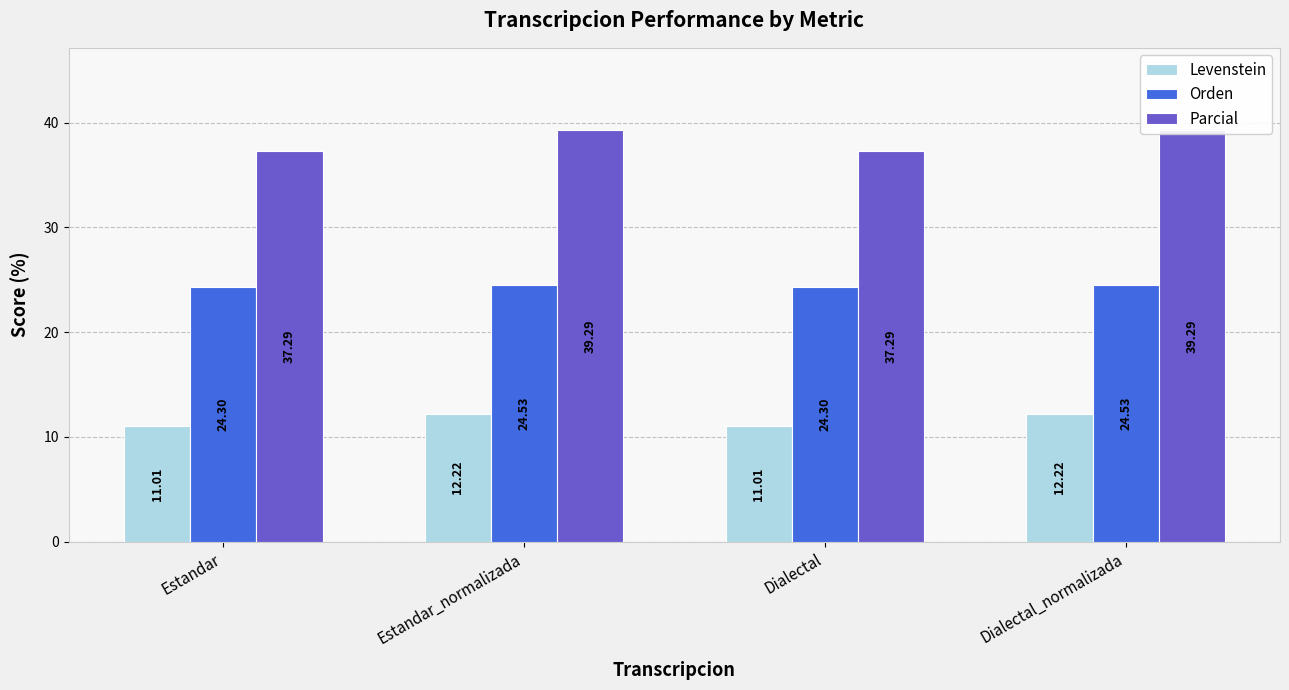

What is the sum of all Orden values?

97.7